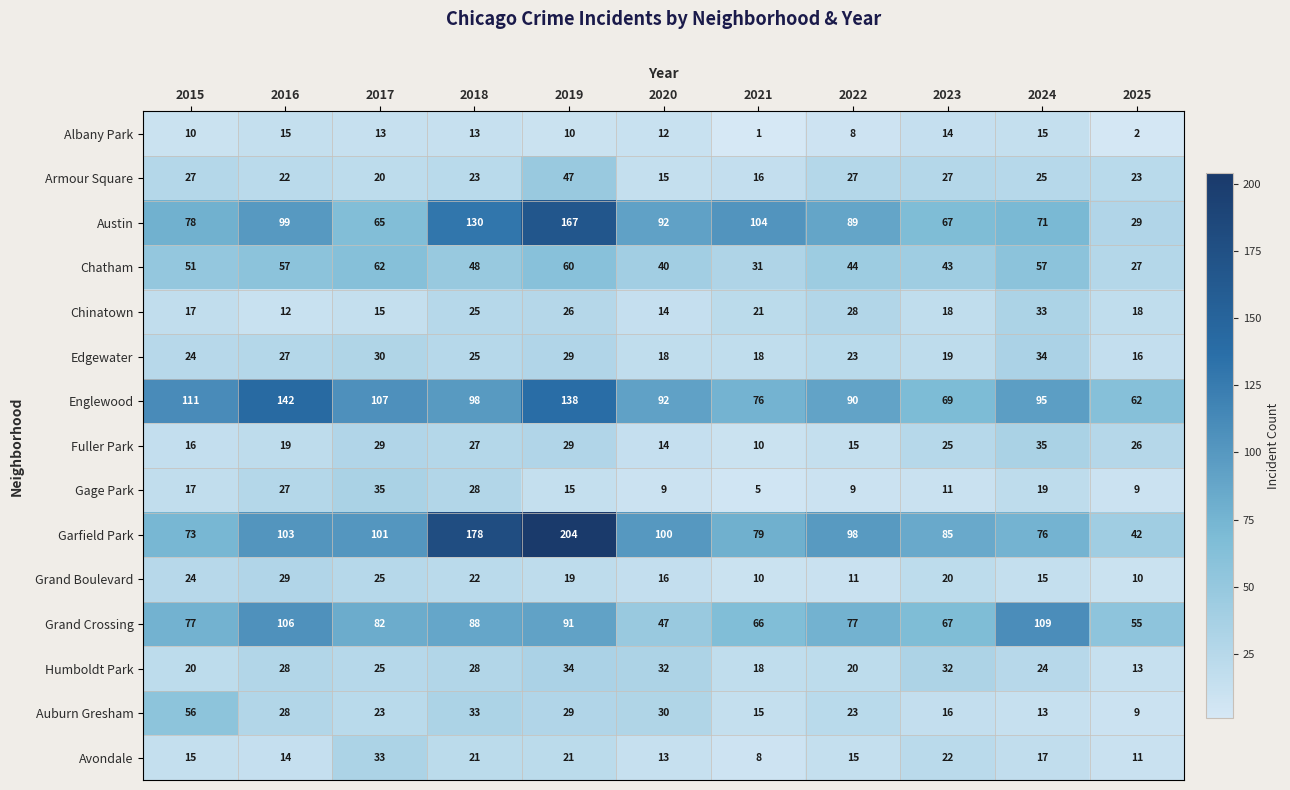

Is it true that Grand Crossing equals 141 at 2017?

False